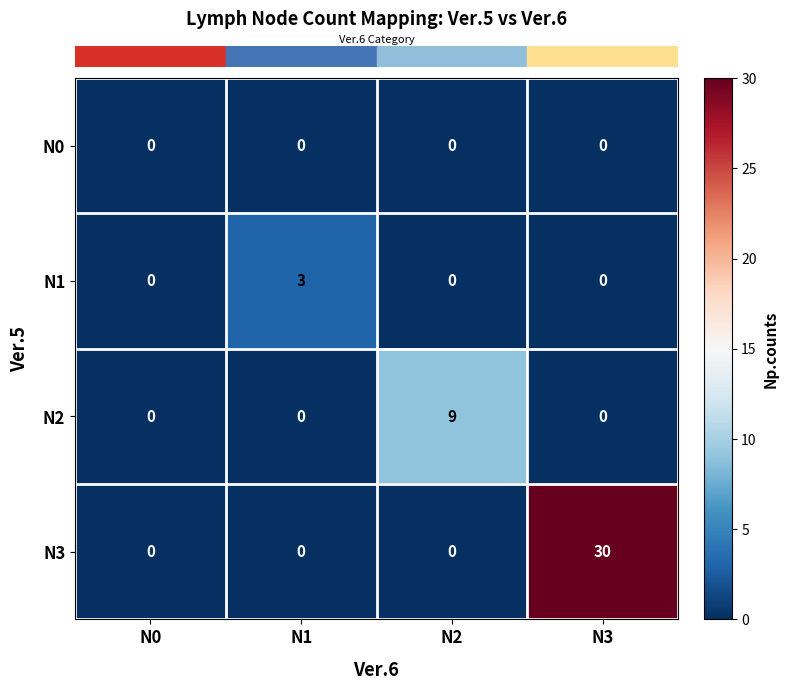

Between N0 and N3, which series saw the biggest shift?

N3